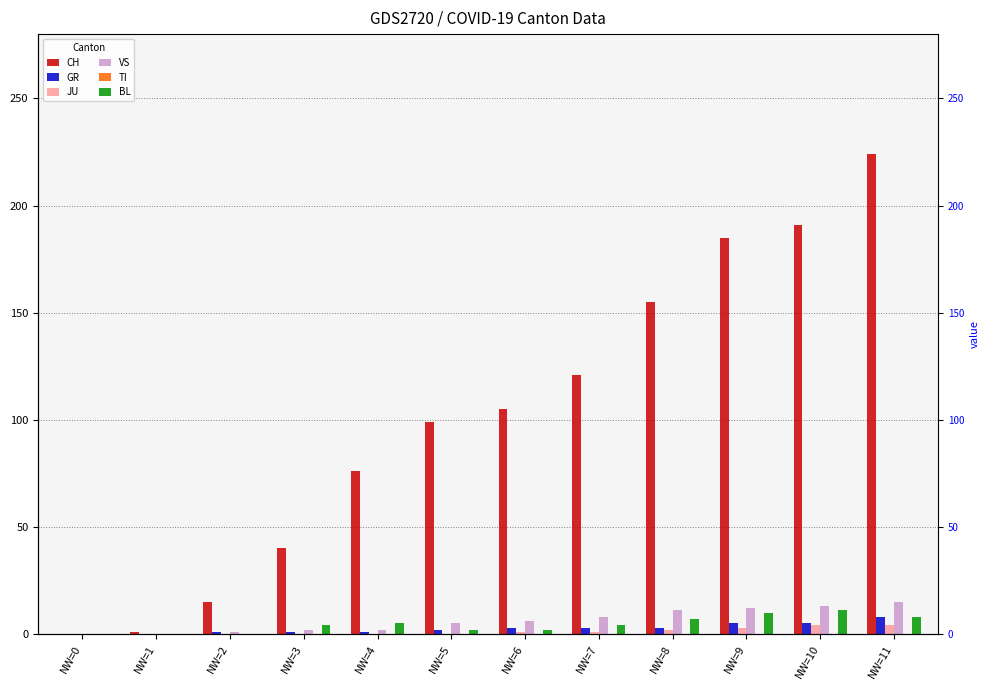

What is the difference between the VS values at NW=4 and NW=11?

13